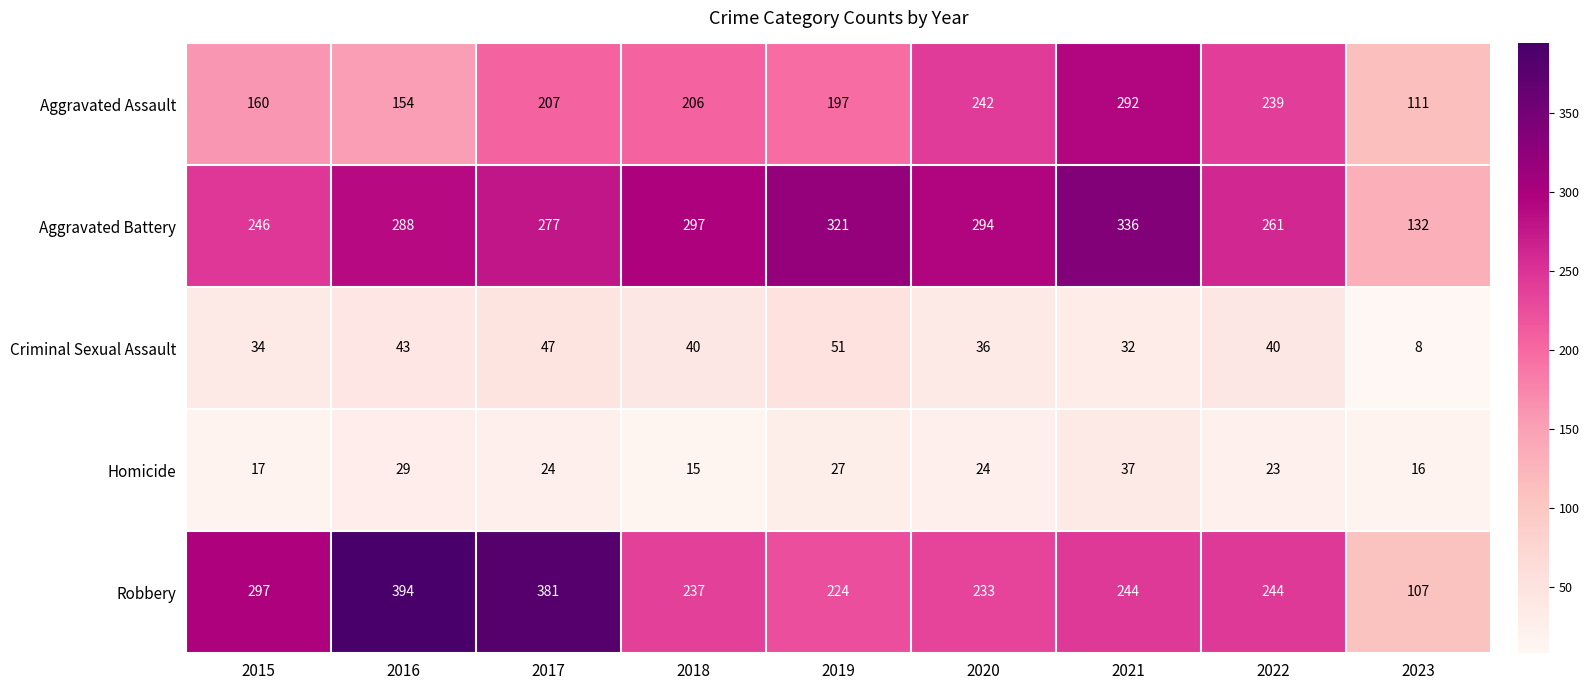

Which label corresponds to the smallest value in the chart?

2023